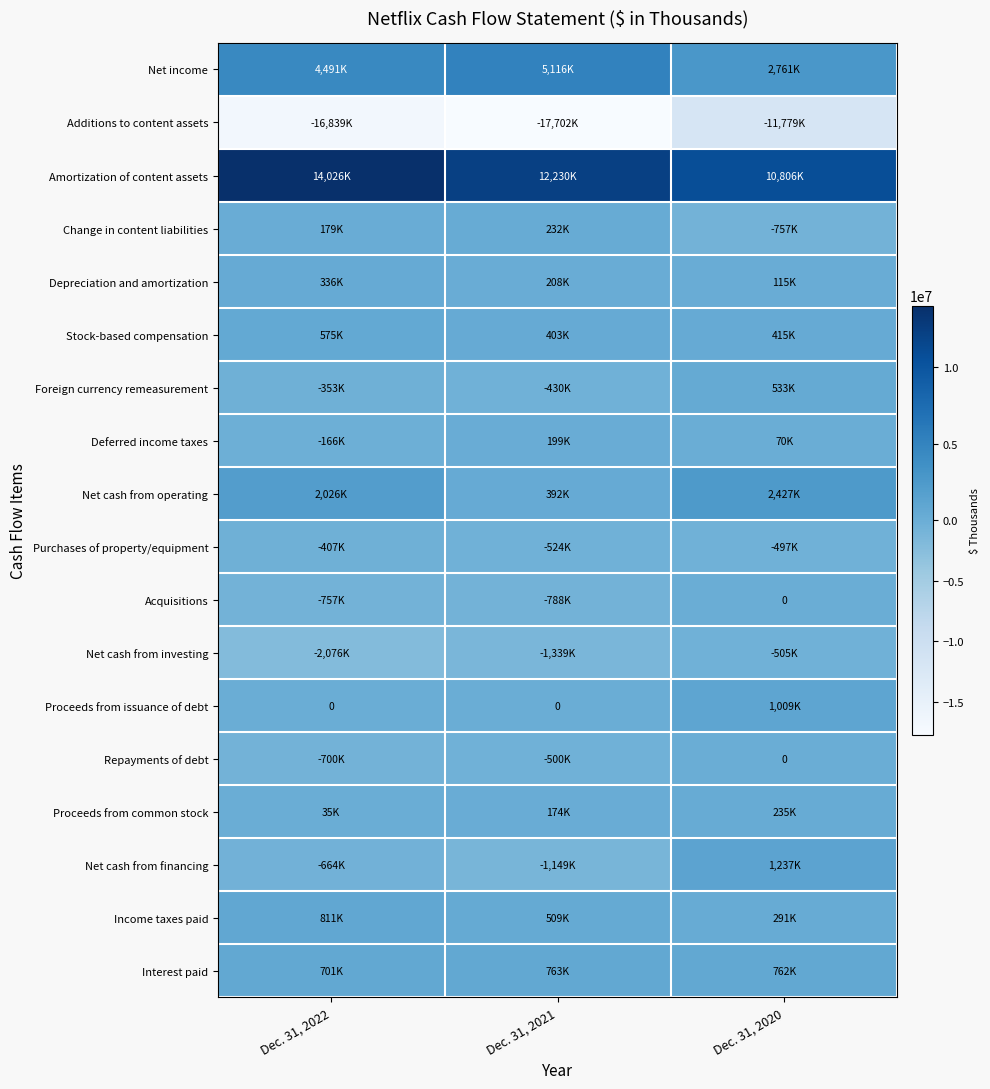

The value of Net income at Dec. 31, 2020 is 3760229. True or false?

False